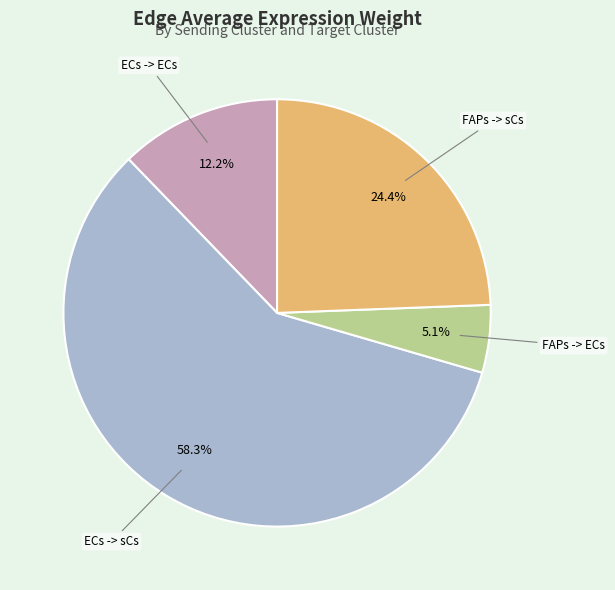

To the nearest percent, what is the average slice percentage?

25%